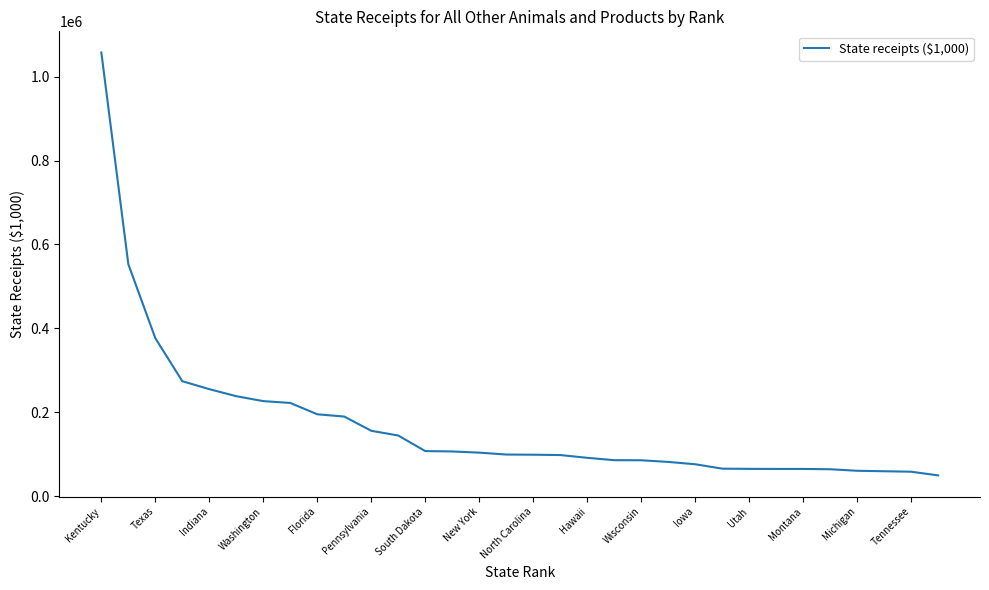

Count the number of categories in the chart.

32